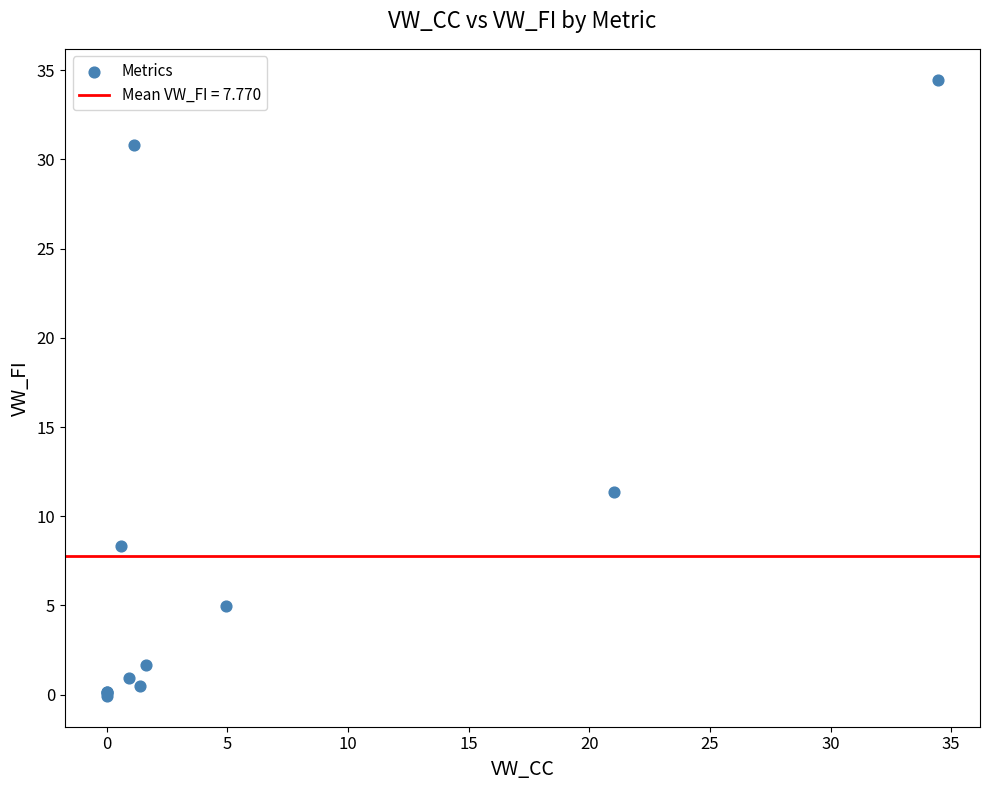

What Y value in the scatter plot is closest to 17?

11.3